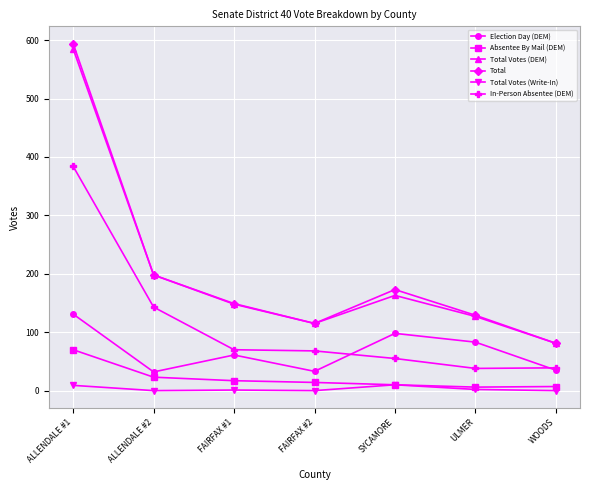

What is the spread (max minus min) of values at SYCAMORE?

163